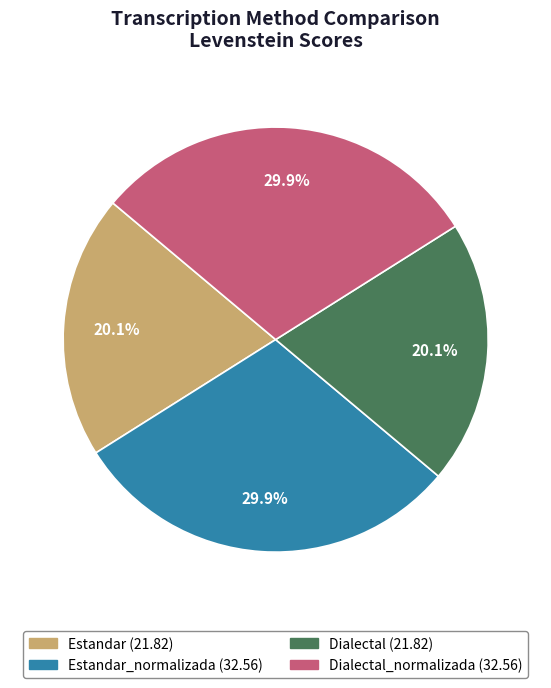

Does any single category account for the majority?

No